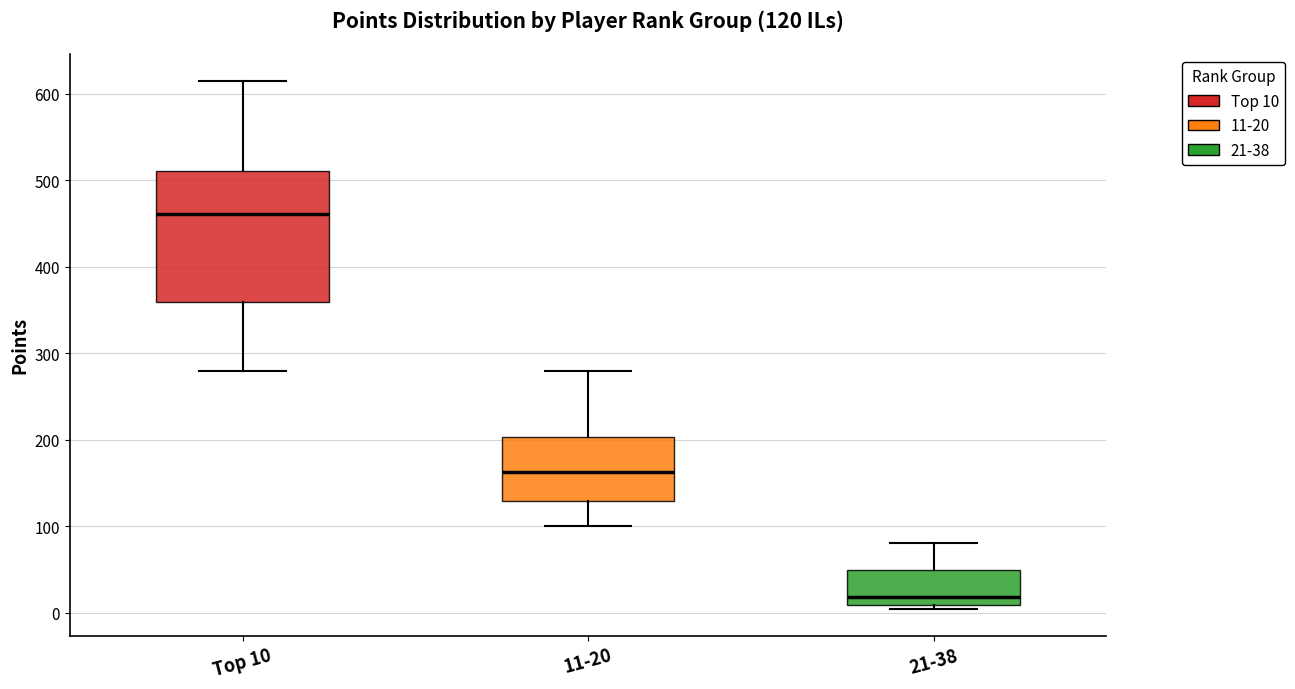

Which box has the lowest median line?

21-38